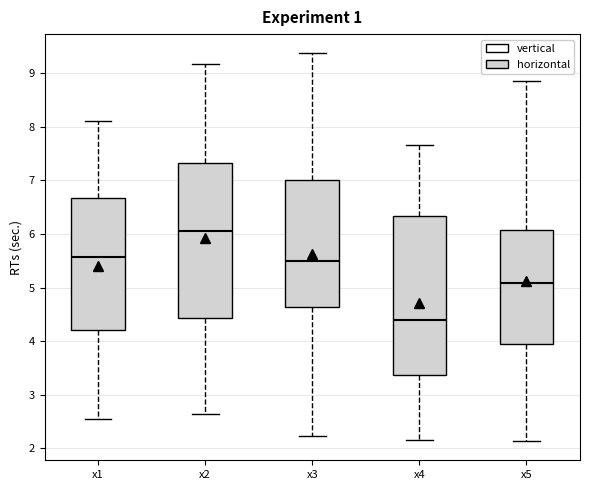

Which box's median line is the highest?

x2